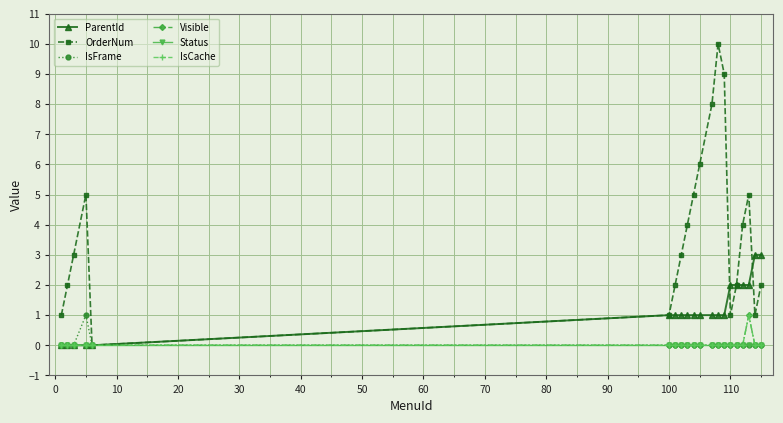

What is the difference between the maximum and minimum values in the ParentId series?

3